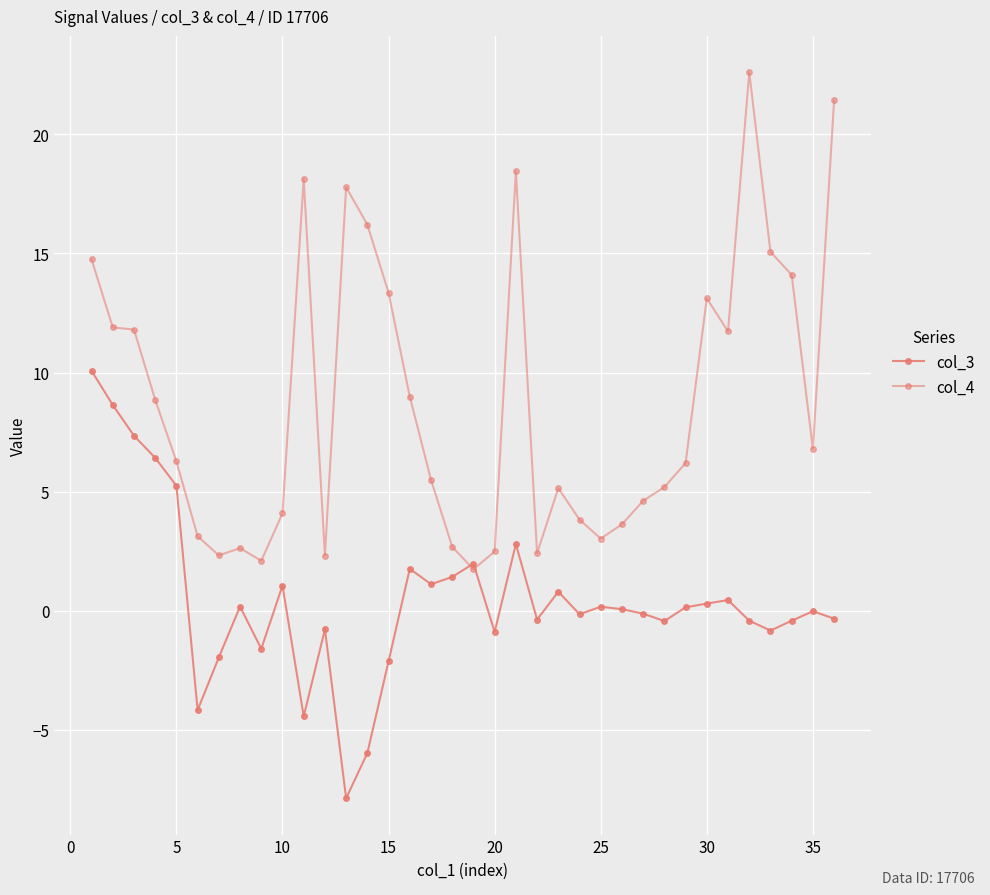

True or false: col_3 and col_4 intersect in this chart.

True